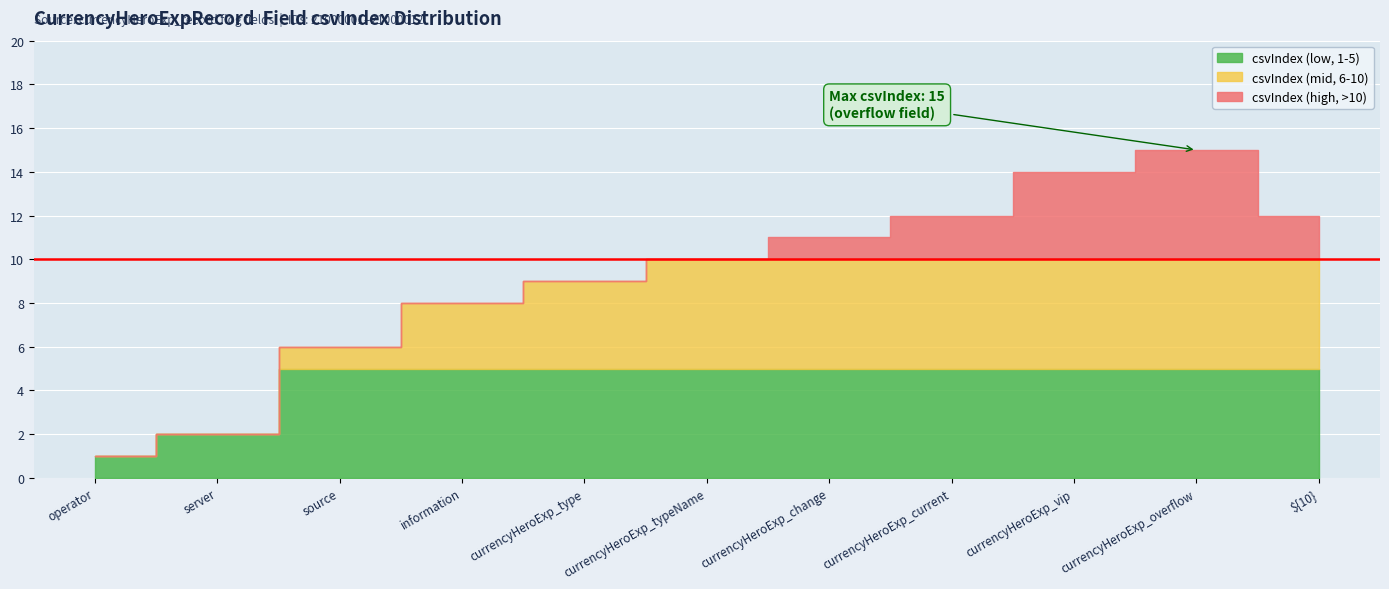

Reading right to left, list all the values displayed in this chart.

12	15	14	12	11	10	9	8	6	2	1